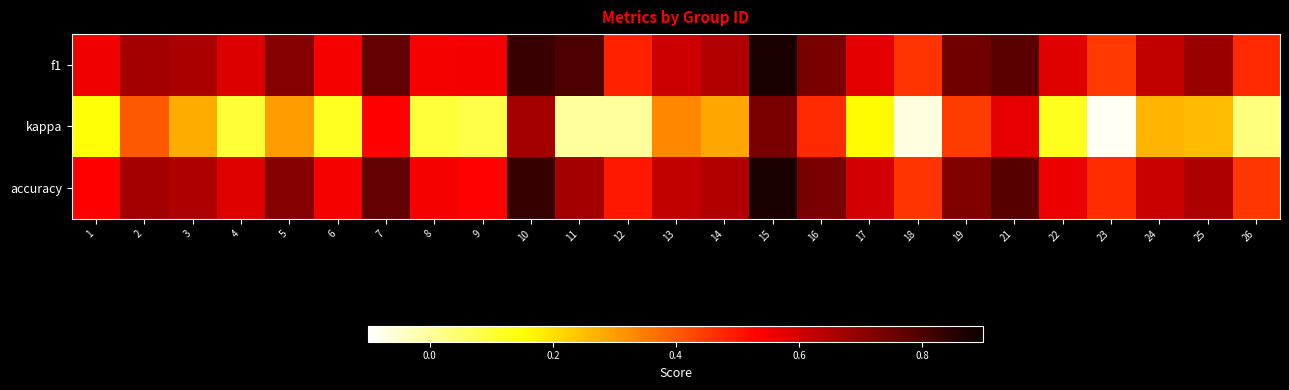

Reading left to right, extract all data points from this chart.

f1: 1=0.6	2=0.7	3=0.7	4=0.6	5=0.7	6=0.5	7=0.8	8=0.5	9=0.5	10=0.8	11=0.8	12=0.5	13=0.6	14=0.6	15=0.9	16=0.7	17=0.6	18=0.5	19=0.7	21=0.8	22=0.6	23=0.4	24=0.6	25=0.7	26=0.5
kappa: 1=0.1	2=0.4	3=0.3	4=0.1	5=0.3	6=0.1	7=0.5	8=0.1	9=0.1	10=0.7	11=0.0	12=0.0	13=0.3	14=0.3	15=0.7	16=0.5	17=0.2	18=-0.1	19=0.4	21=0.6	22=0.1	23=-0.1	24=0.3	25=0.3	26=0.0
accuracy: 1=0.5	2=0.7	3=0.7	4=0.6	5=0.7	6=0.5	7=0.8	8=0.5	9=0.5	10=0.8	11=0.7	12=0.5	13=0.6	14=0.6	15=0.9	16=0.7	17=0.6	18=0.5	19=0.7	21=0.8	22=0.6	23=0.5	24=0.6	25=0.7	26=0.5